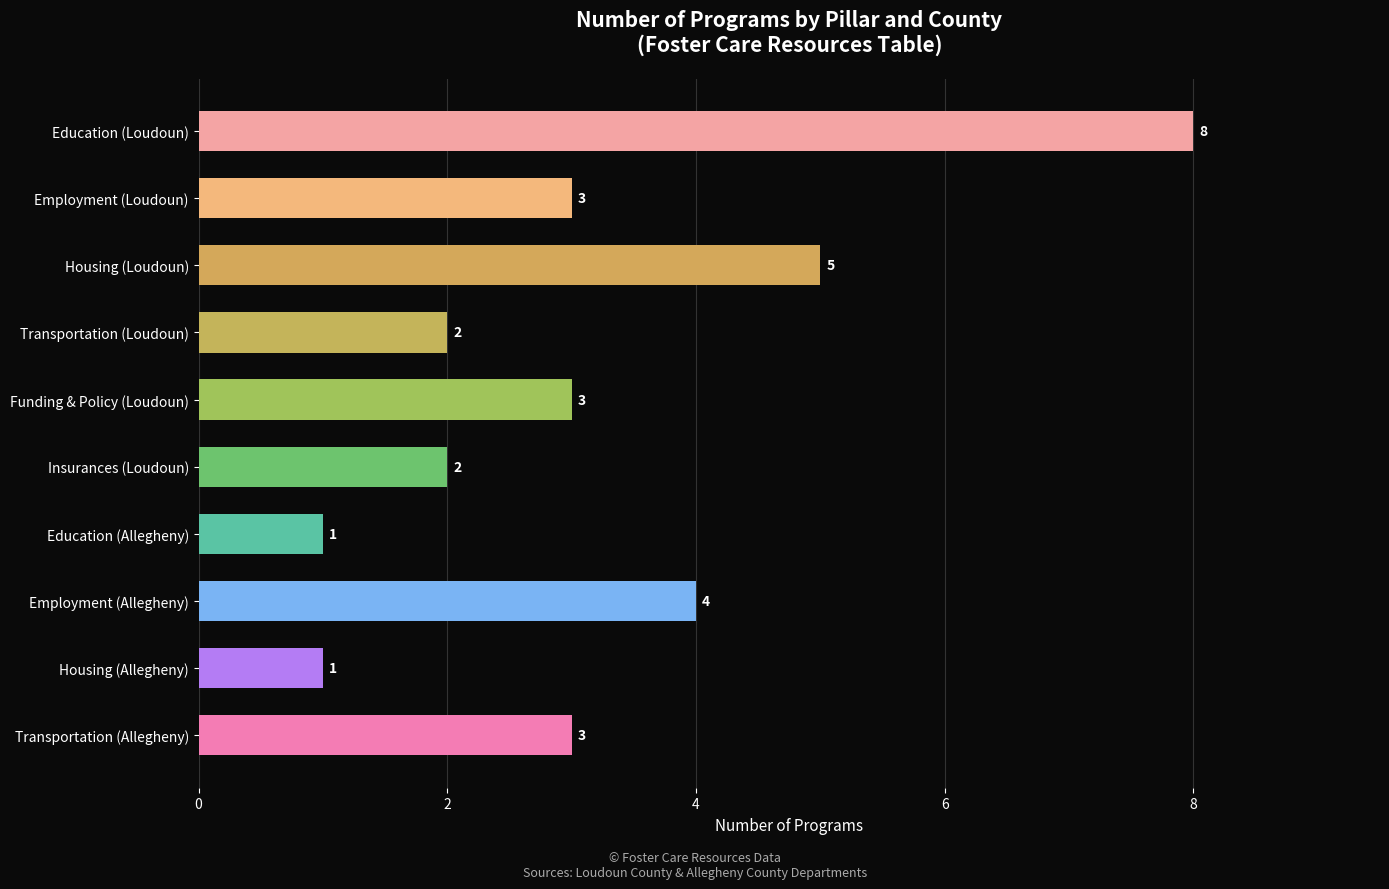

Reading bottom to top, extract all data points from this chart.

Transportation (Allegheny)=3	Housing (Allegheny)=1	Employment (Allegheny)=4	Education (Allegheny)=1	Insurances (Loudoun)=2	Funding & Policy (Loudoun)=3	Transportation (Loudoun)=2	Housing (Loudoun)=5	Employment (Loudoun)=3	Education (Loudoun)=8